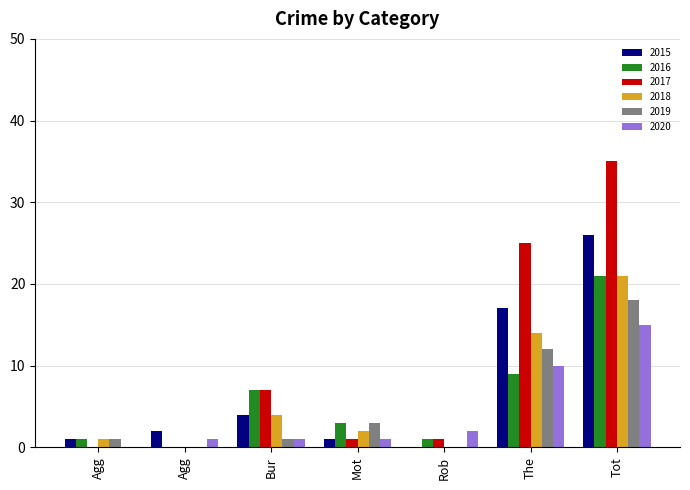

Rank the categories by 2020 value from lowest to highest.

Agg, Agg, Bur, Mot, Rob, The, Tot